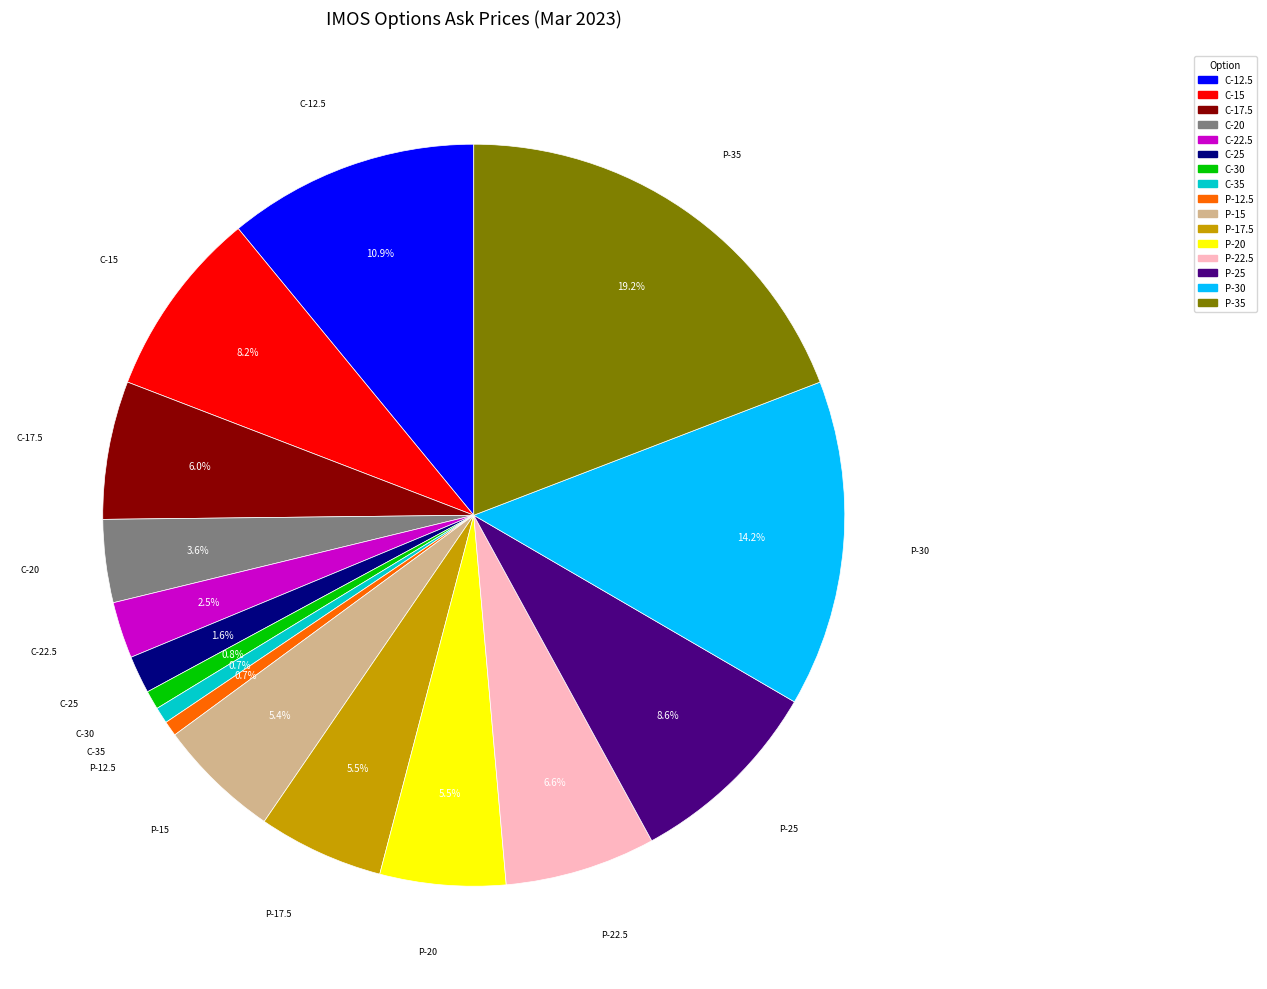

Does any single category account for the majority?

No